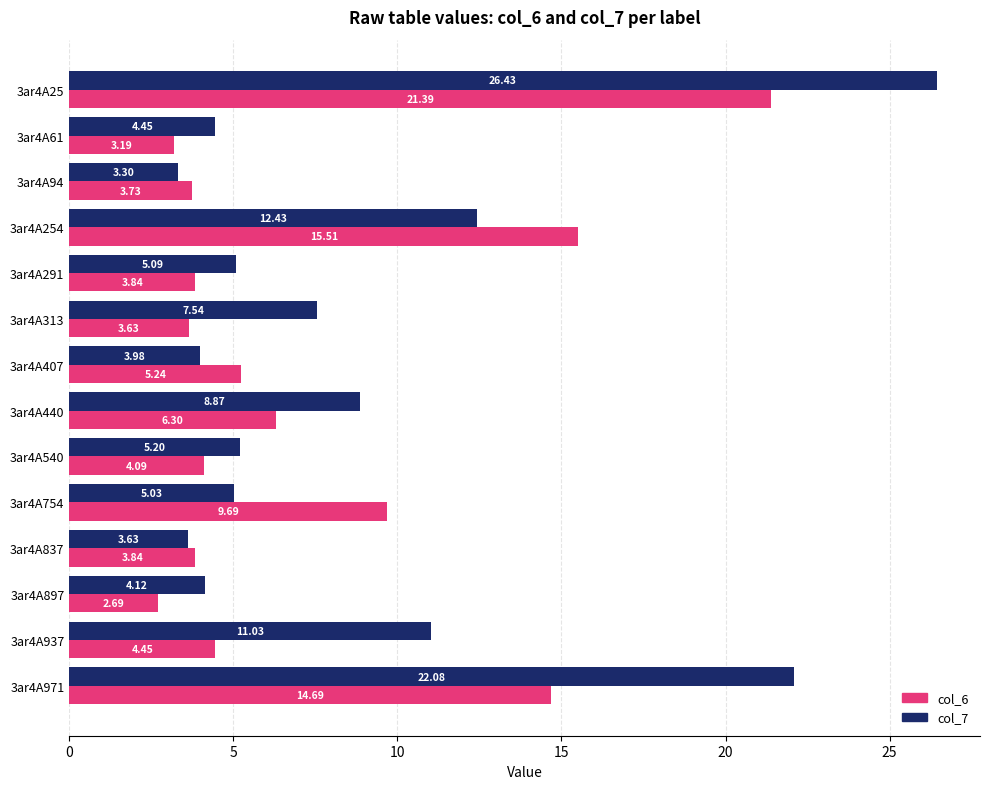

What are all the series names shown in the legend?

col_6, col_7